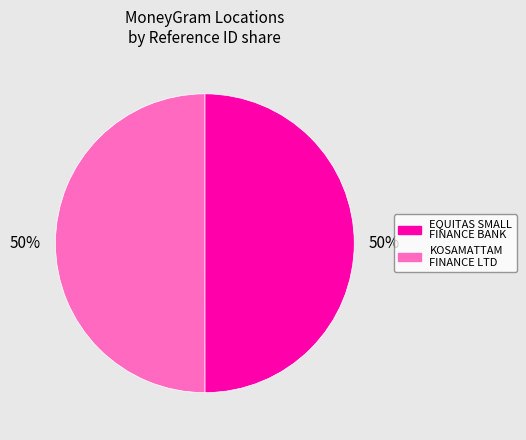

What percentage is the EQUITAS SMALL FINANCE BANK slice, to the nearest percent?

50%